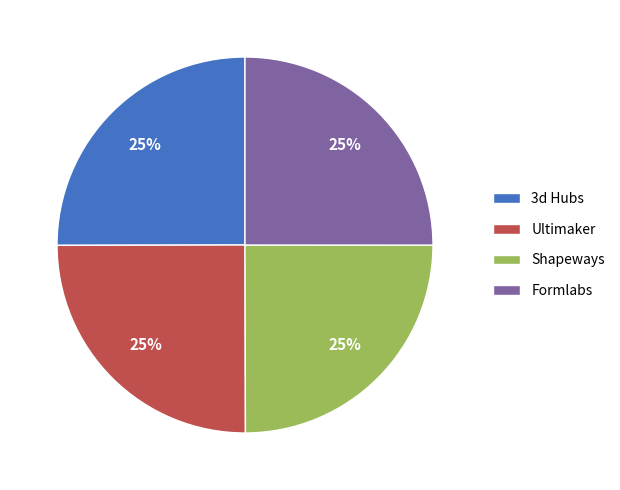

Approximately how many times larger is the value at Shapeways compared to 3d Hubs?

1.0